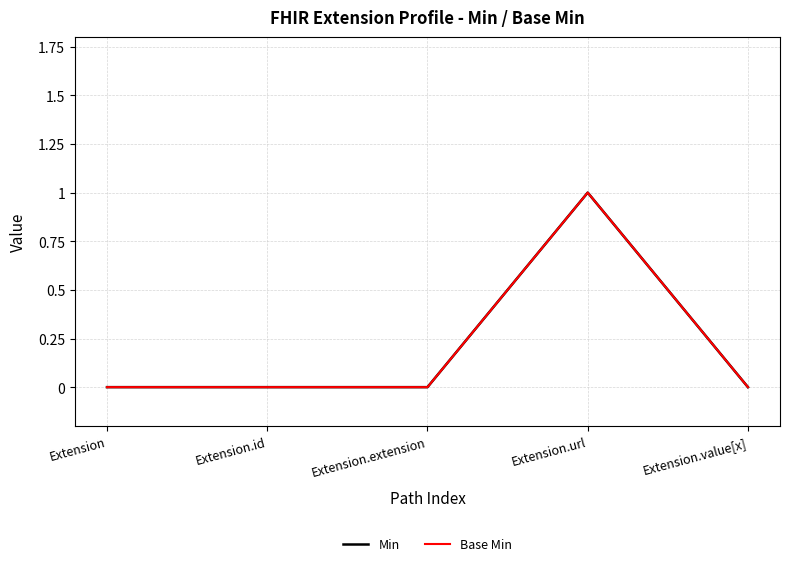

Which series has the widest spread of values?

Min